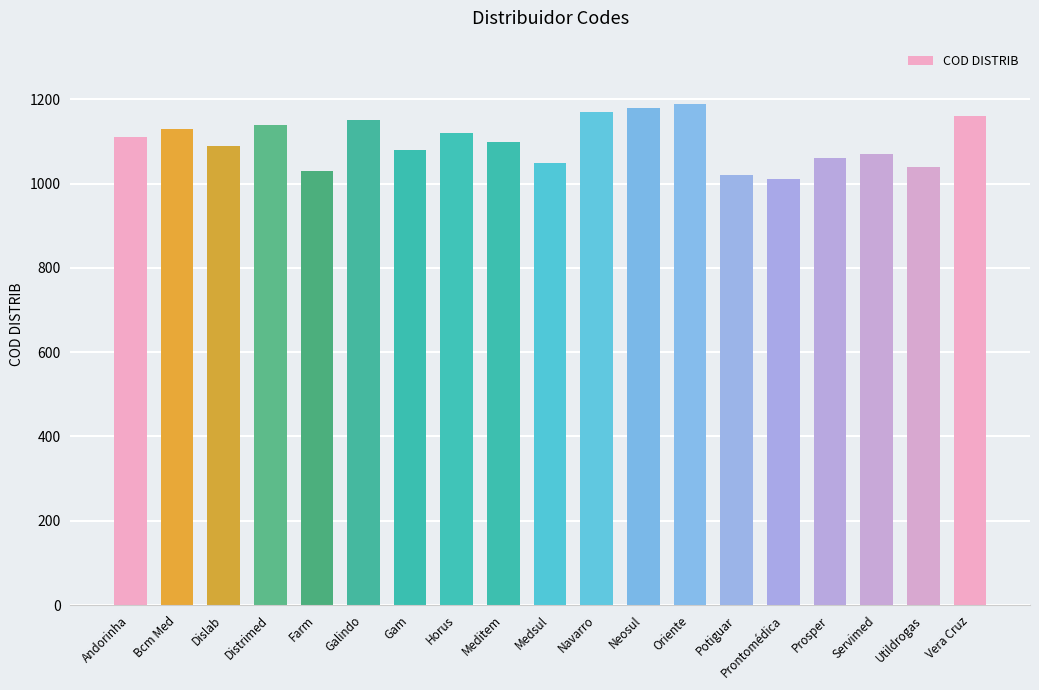

What is the greatest value displayed?

1190